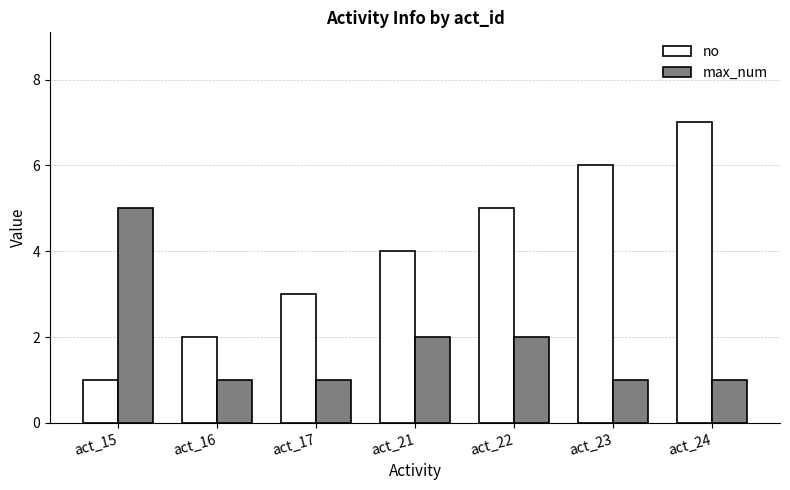

Is it true that max_num equals 2 at act_21?

True